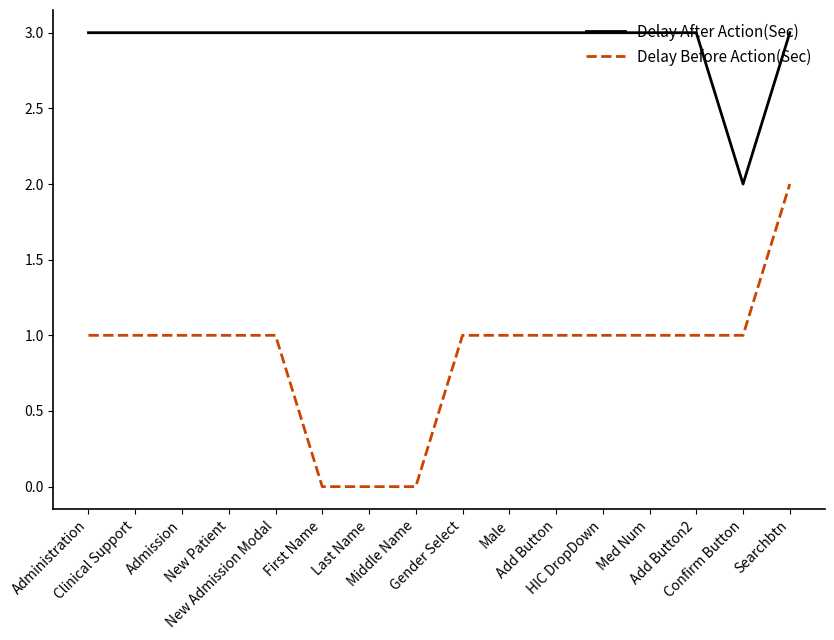

At which label is Delay After Action(Sec) closest to 2?

Confirm Button